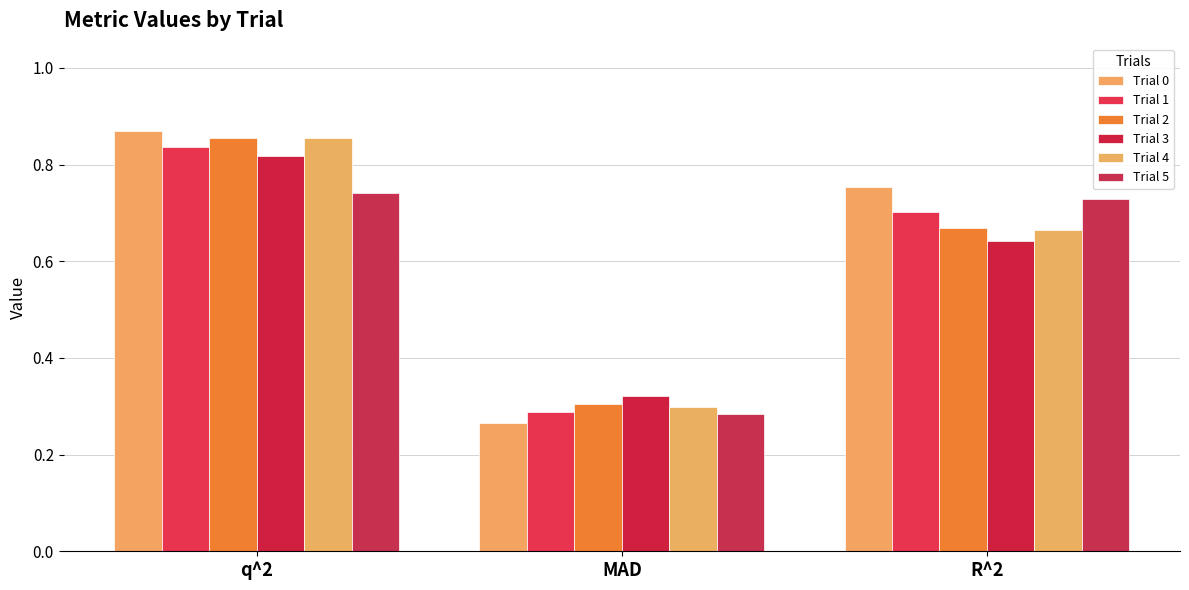

Rank the series at MAD from lowest to highest value.

Trial 0, Trial 5, Trial 1, Trial 4, Trial 2, Trial 3